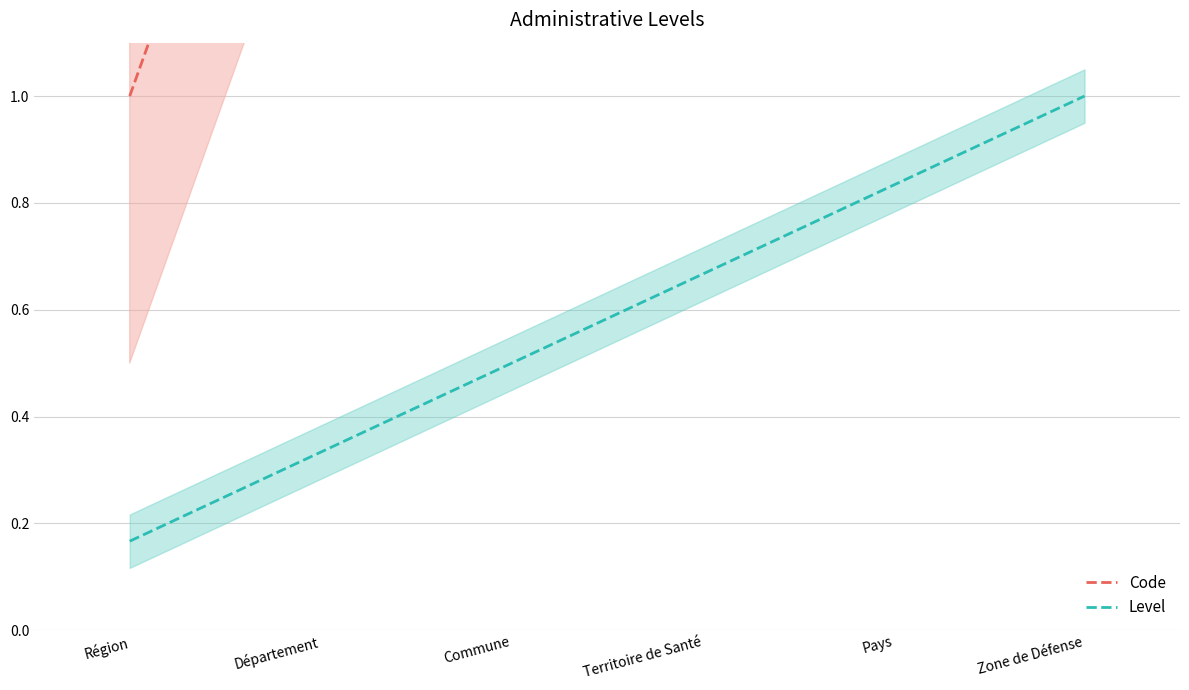

Count the Level values in the range 0 to 1.

6